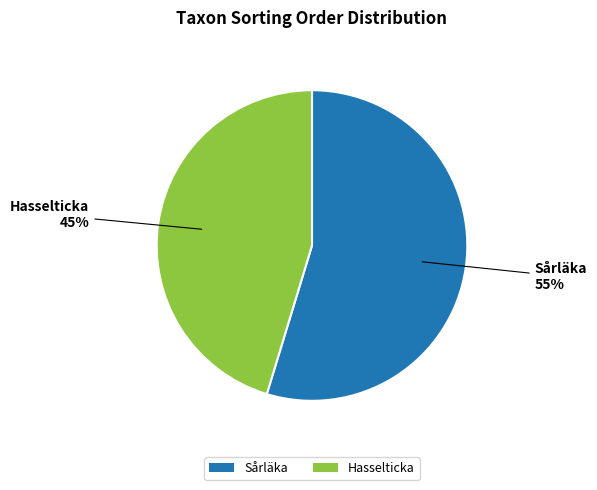

How many segments does this pie chart have?

2